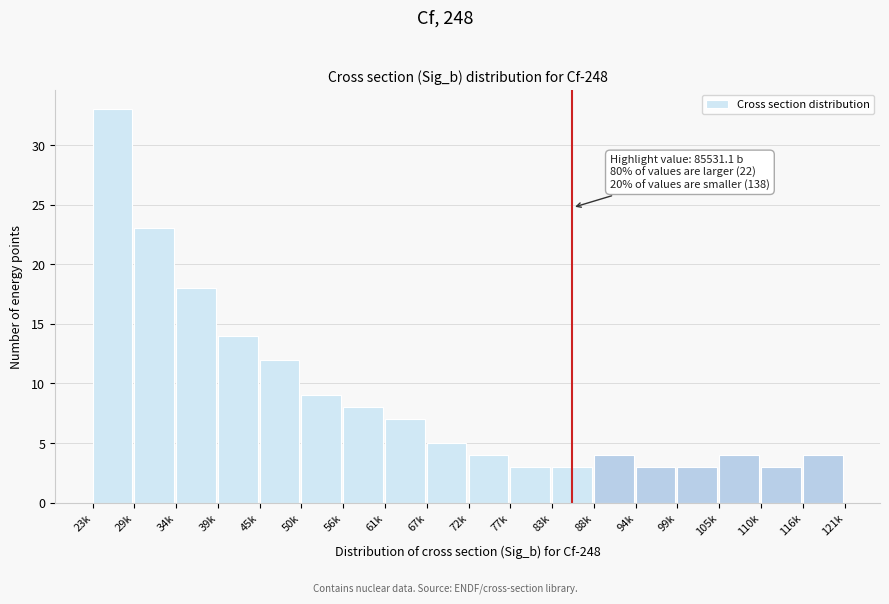

Reading right to left, extract all data points from this chart.

4	3	4	3	3	4	3	3	4	5	7	8	9	12	14	18	23	33